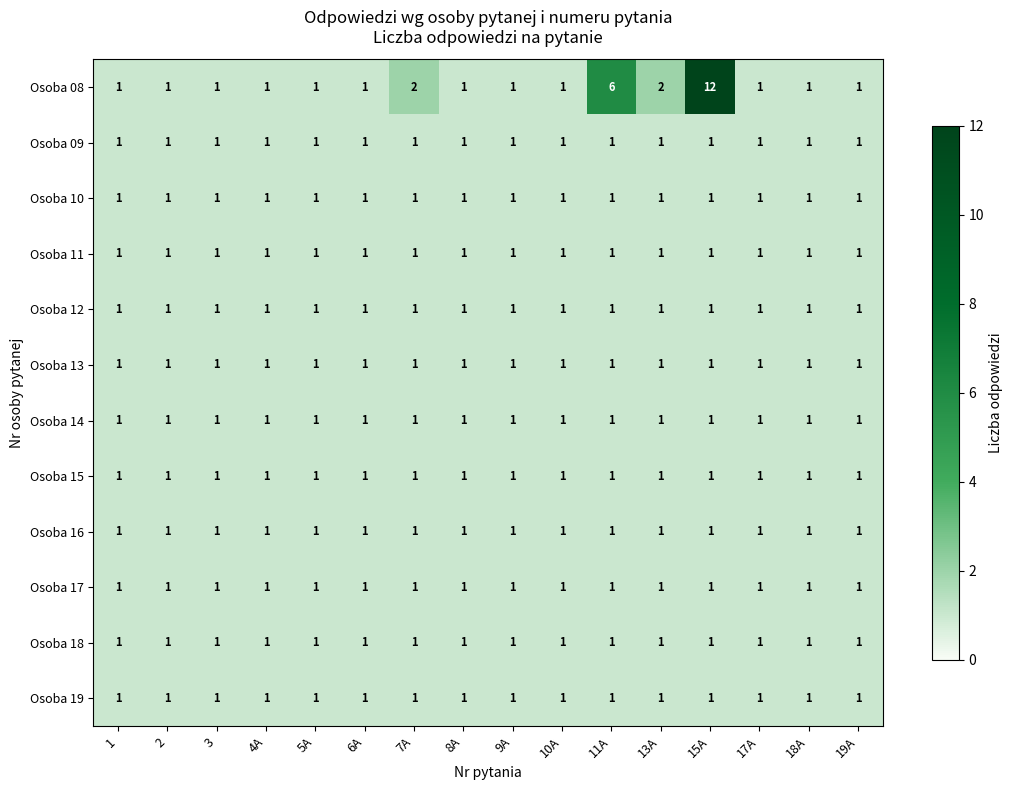

Which series changed the most between 6A and 7A?

Osoba 08